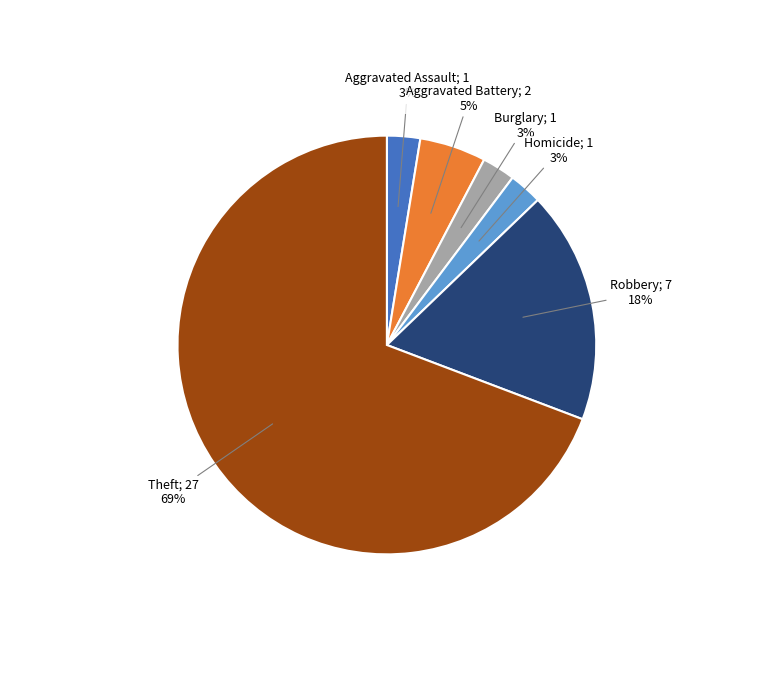

To the nearest percent, what is the average slice percentage?

17%